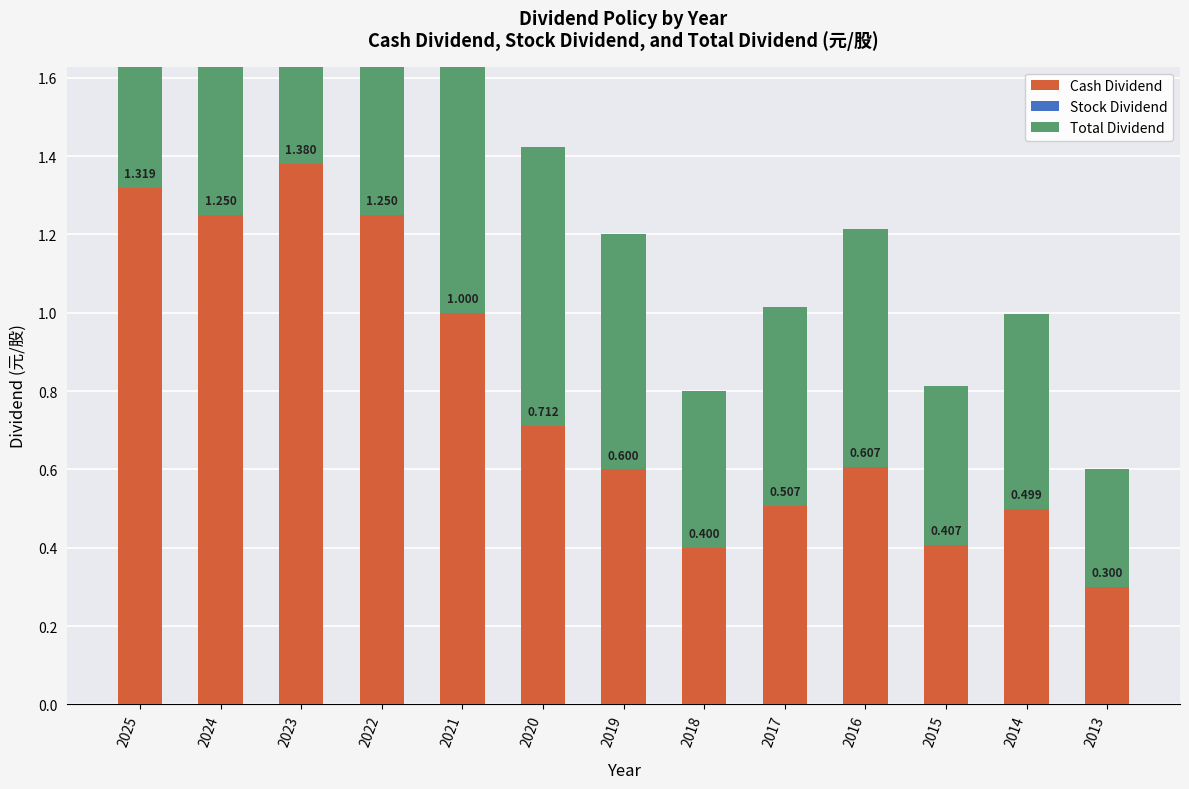

What is the value of the Total Dividend bar at the 11th from the left?

0.4